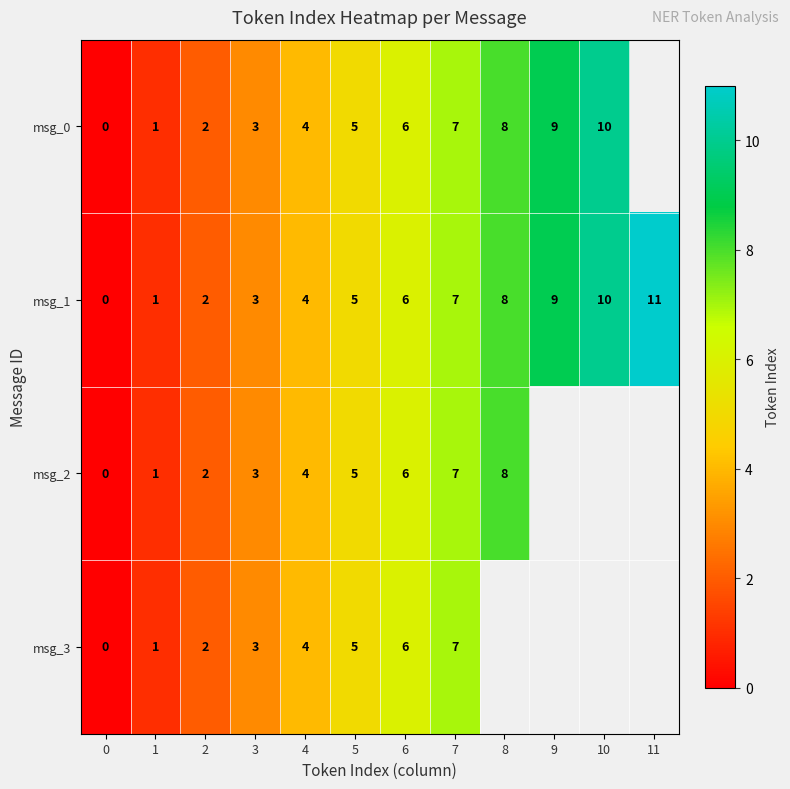

What is the sum of the msg_3 values at 7 and 0?

7